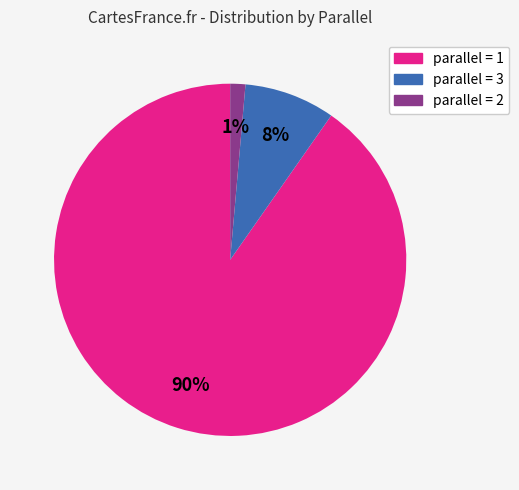

Does any single category account for the majority?

Yes